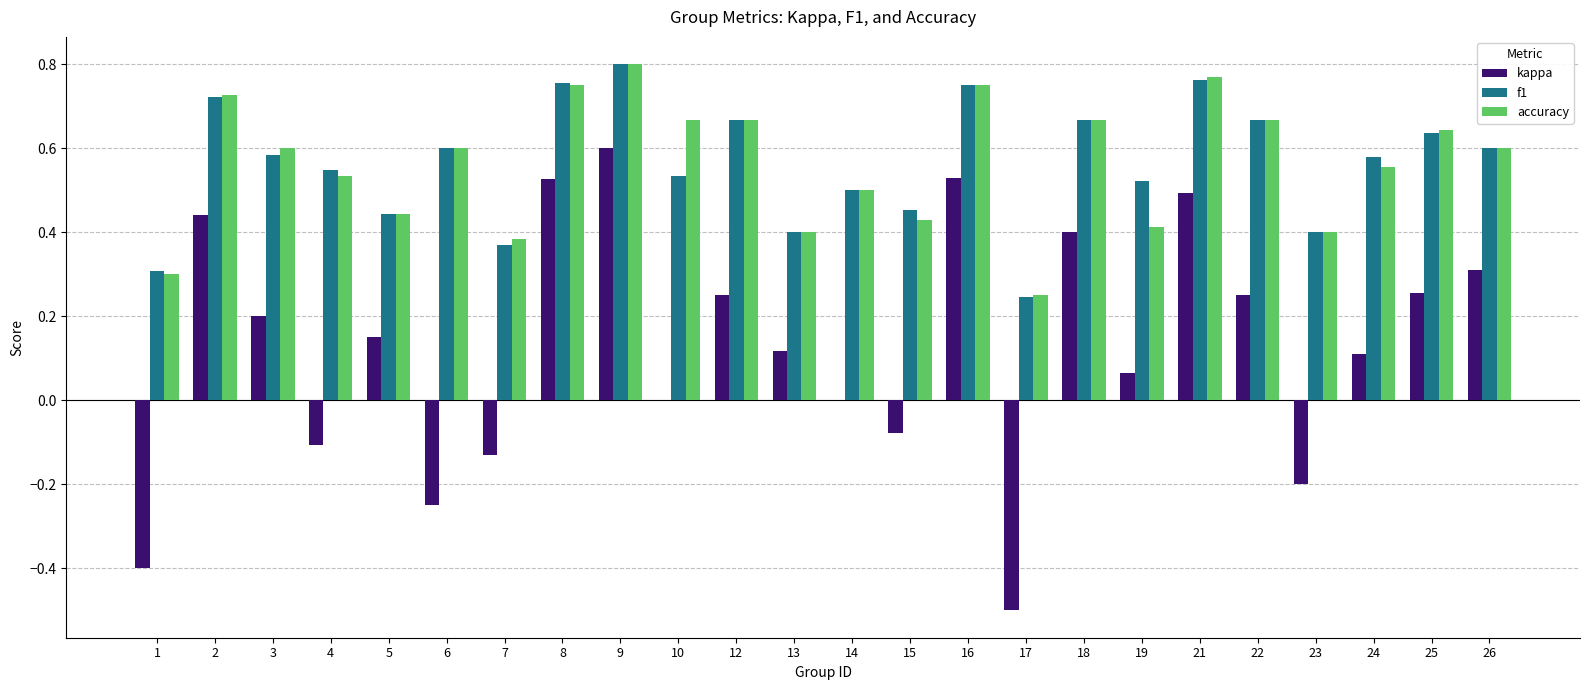

Between 1 and 8, which series saw the biggest shift?

kappa